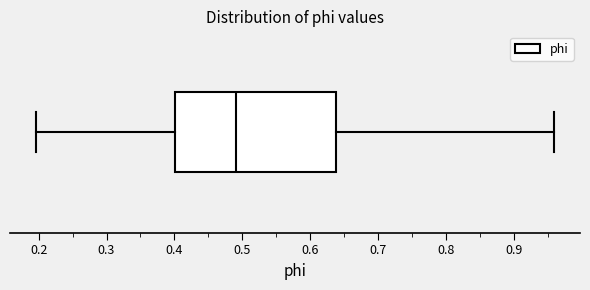

Transcribe this box plot: give where the median line is, the range the box spans, and where the two whiskers end, as read against the x-axis. The values are not printed on the chart, so give them approximately, as read against the axis.

median 0.49, box 0.40 to 0.64, whiskers 0.20 to 0.96